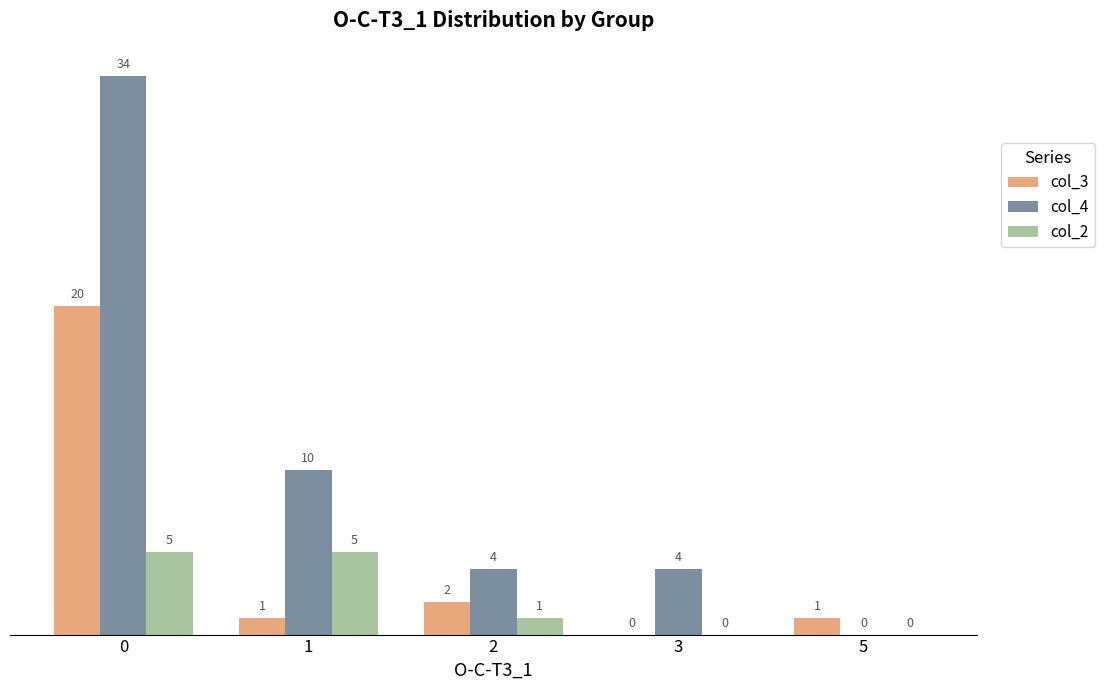

What is the maximum value shown in the chart?

34